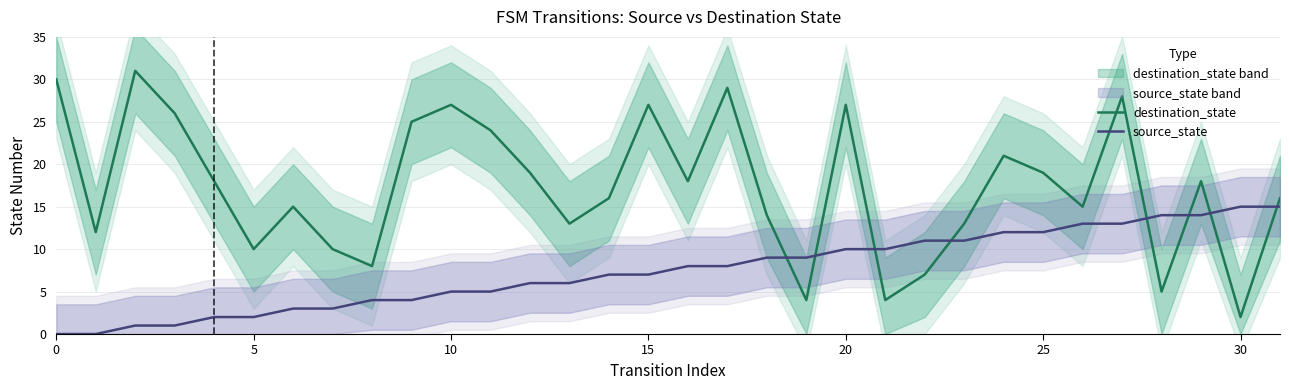

Reading left to right, what are all the values shown in this chart?

destination_state: 30	12	31	26	18	10	15	10	8	25	27	24	19	13	16	27	18	29	14	4	27	4	7	13	21	19	15	28	5	18	2	16
source_state: 0	0	1	1	2	2	3	3	4	4	5	5	6	6	7	7	8	8	9	9	10	10	11	11	12	12	13	13	14	14	15	15